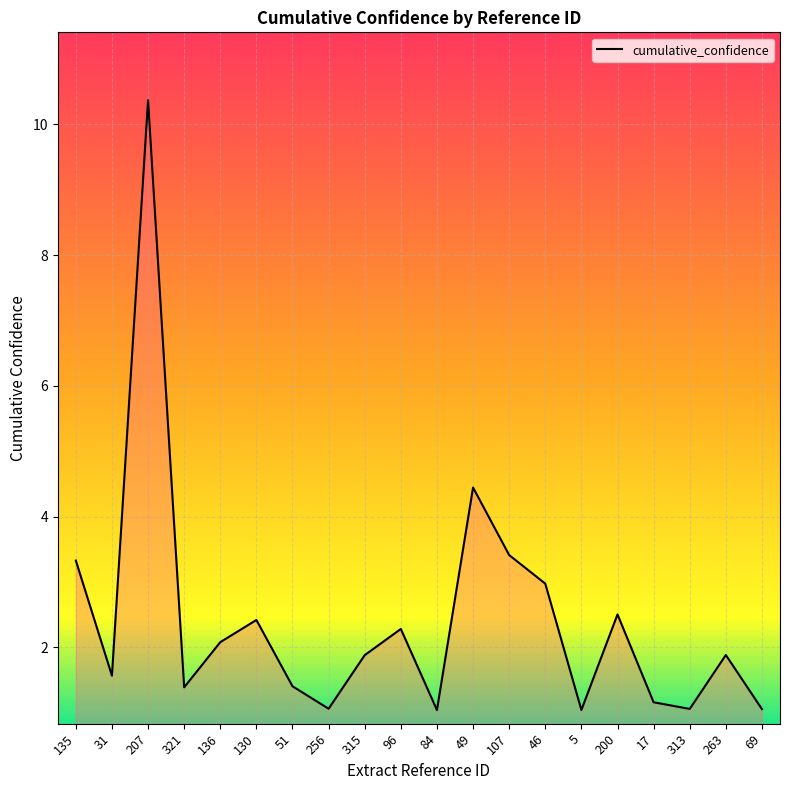

How many lines are shown in the chart?

1